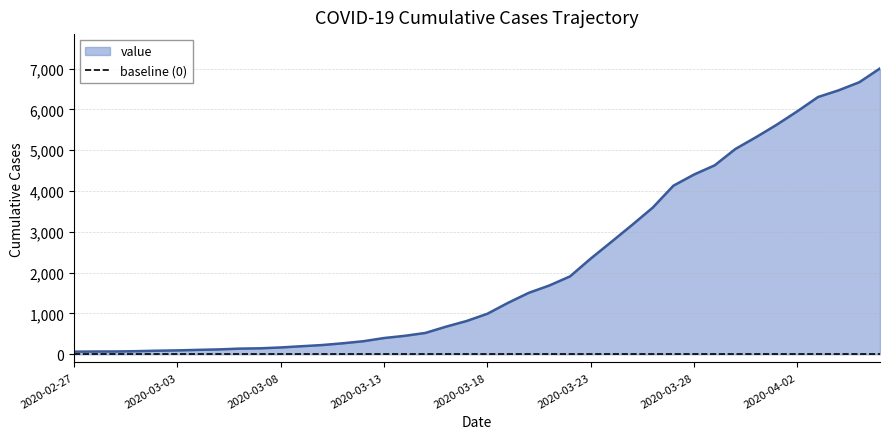

Reading left to right, transcribe all the data shown in this chart.

2020-02-27=64	2020-02-28=68	2020-02-29=69	2020-03-01=76	2020-03-02=87	2020-03-03=95	2020-03-04=108	2020-03-05=119	2020-03-06=138	2020-03-07=146	2020-03-08=167	2020-03-09=197	2020-03-10=226	2020-03-11=269	2020-03-12=320	2020-03-13=398	2020-03-14=452	2020-03-15=523	2020-03-16=677	2020-03-17=816	2020-03-18=993	2020-03-19=1261	2020-03-20=1505	2020-03-21=1686	2020-03-22=1909	2020-03-23=2345	2020-03-24=2754	2020-03-25=3168	2020-03-26=3593	2020-03-27=4130	2020-03-28=4404	2020-03-29=4630	2020-03-30=5030	2020-03-31=5319	2020-04-01=5624	2020-04-02=5954	2020-04-03=6303	2020-04-04=6468	2020-04-05=6666	2020-04-06=7004